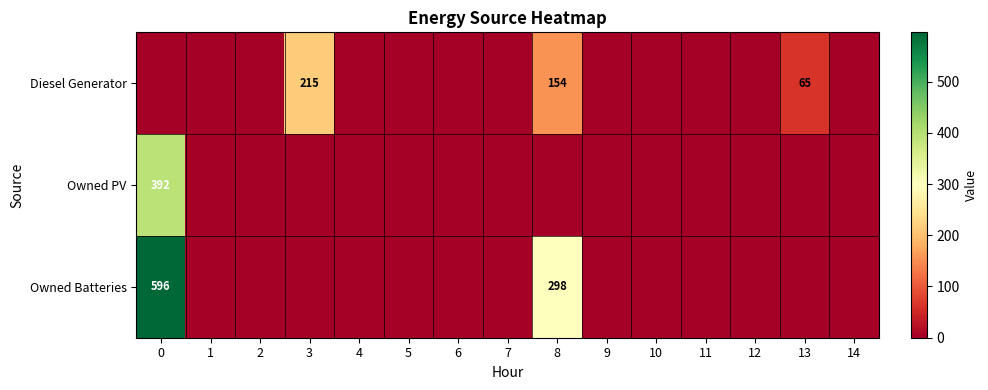

At how many categories does at least one series exceed 346?

1